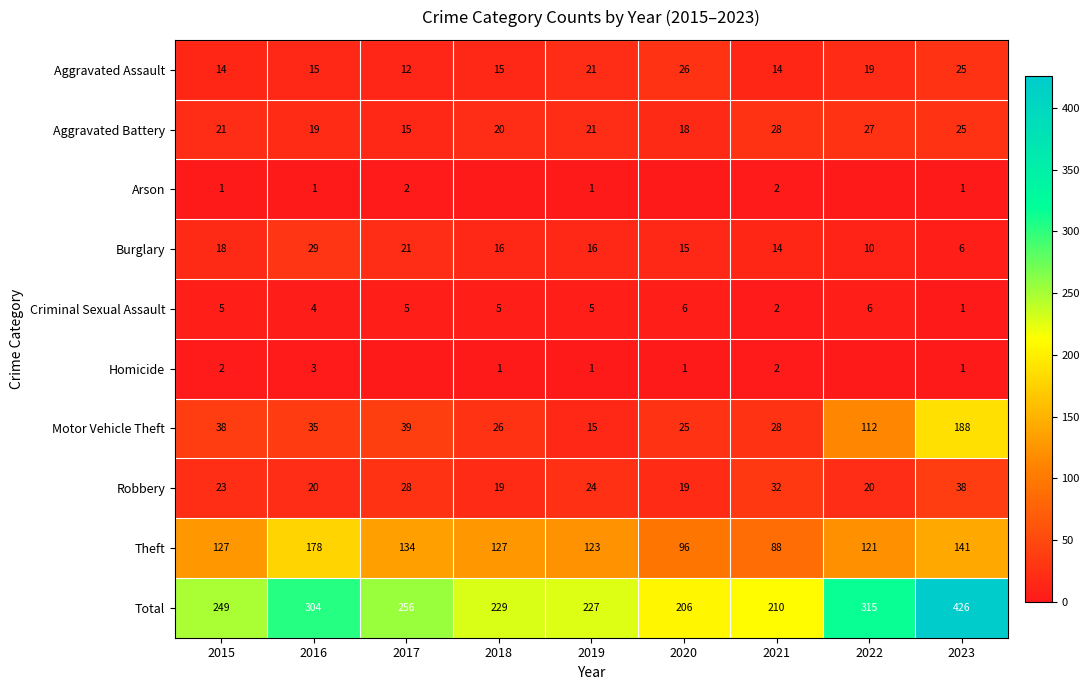

What is the maximum value for Total?

426